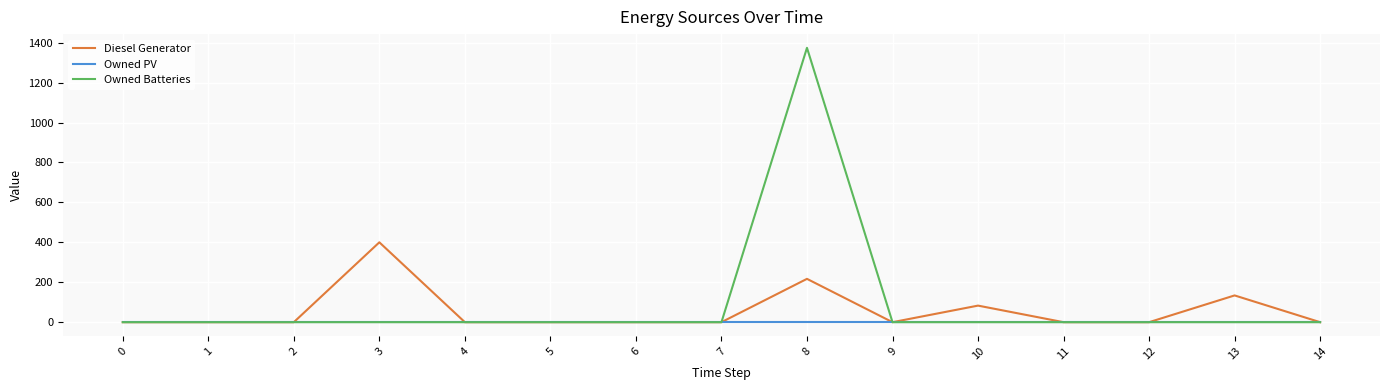

Does the chart have visible grid lines?

Yes